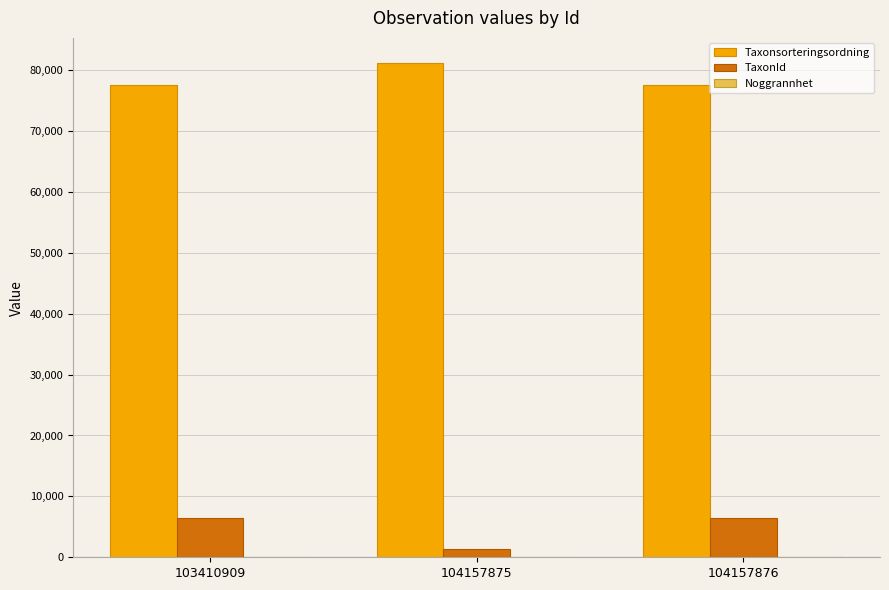

Are the bars horizontal?

No